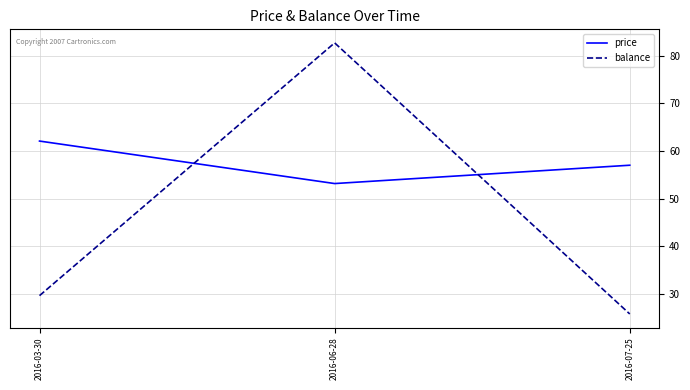

List the series in order of their overall mean, lowest first.

balance, price